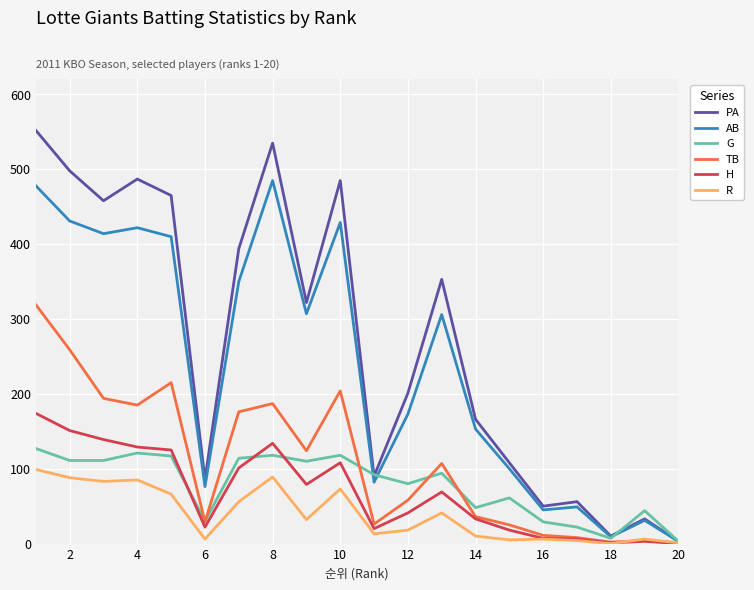

Which series has the widest spread of values?

PA